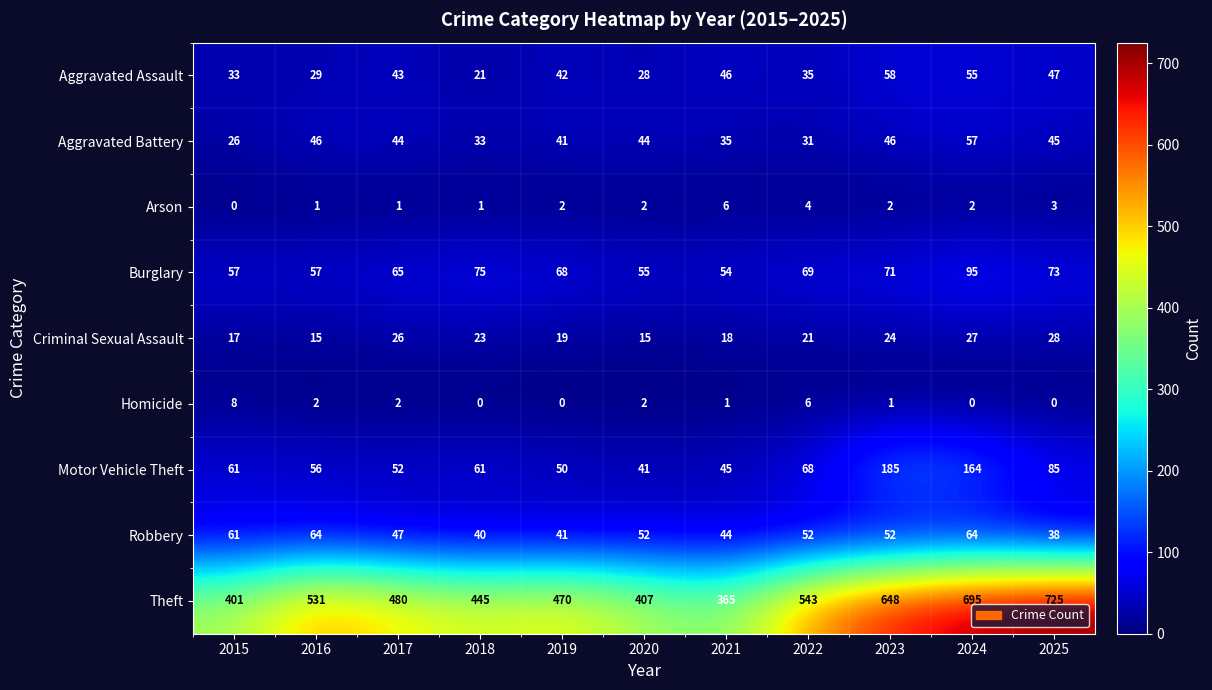

What is the maximum value shown in the chart?

725